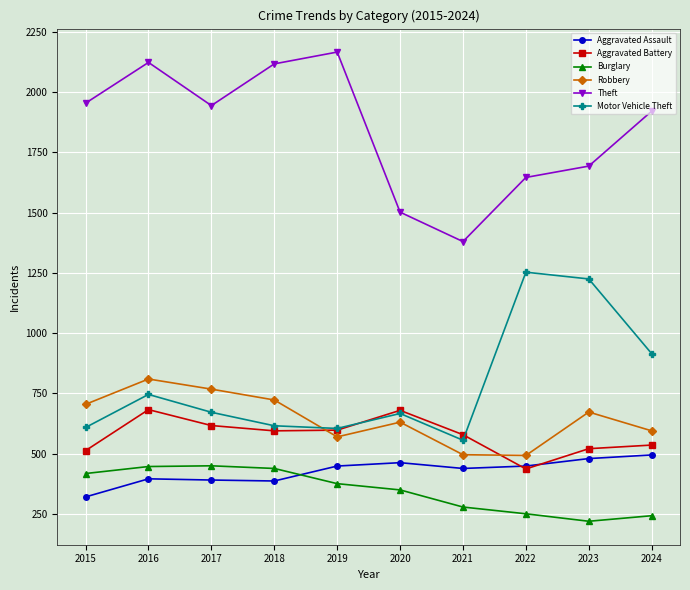

Which series has the largest total across all categories?

Theft